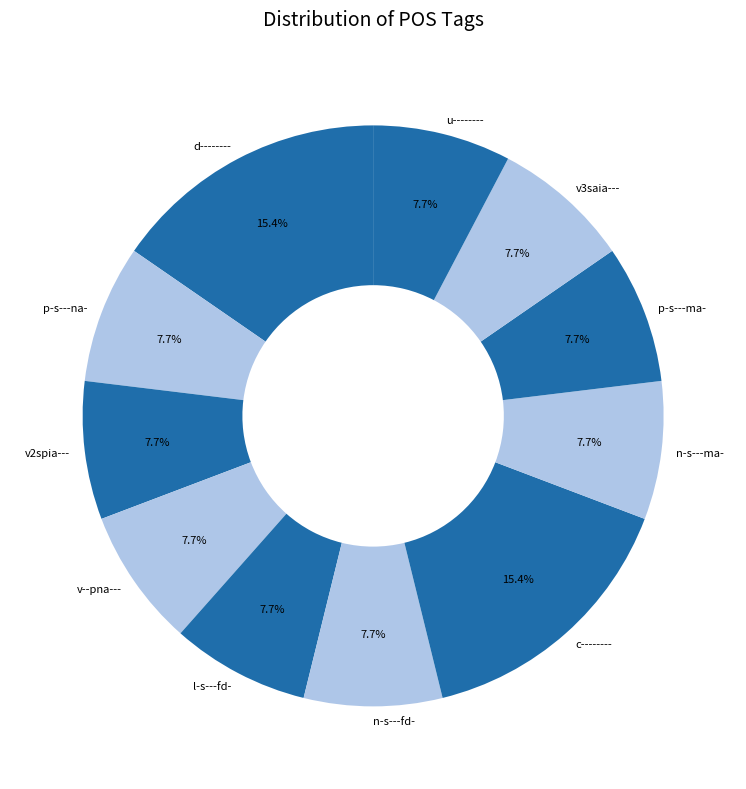

Is there any slice that represents more than half of the pie?

No